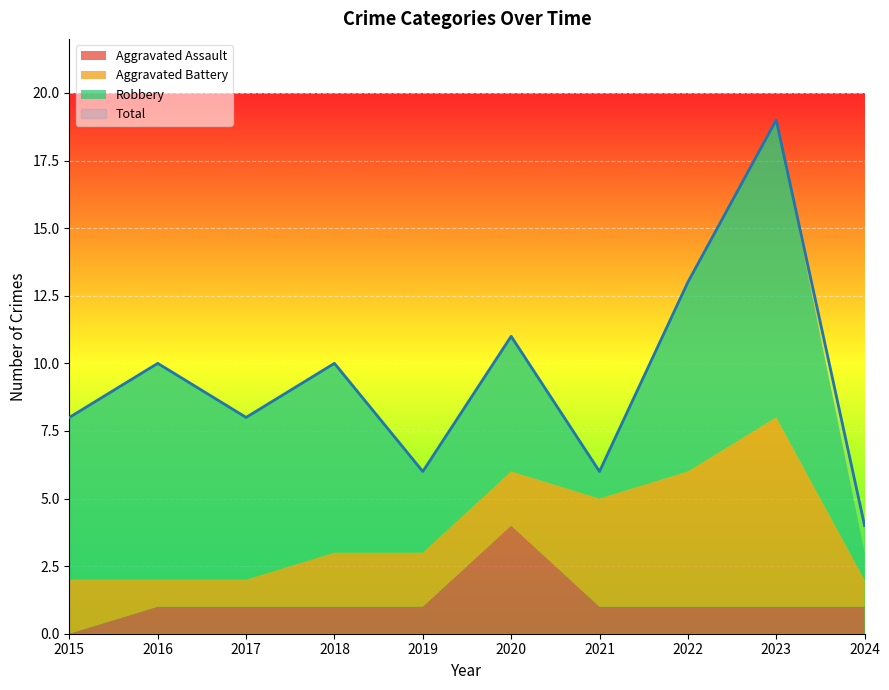

Count the Aggravated Assault values in the range 1 to 2.

8